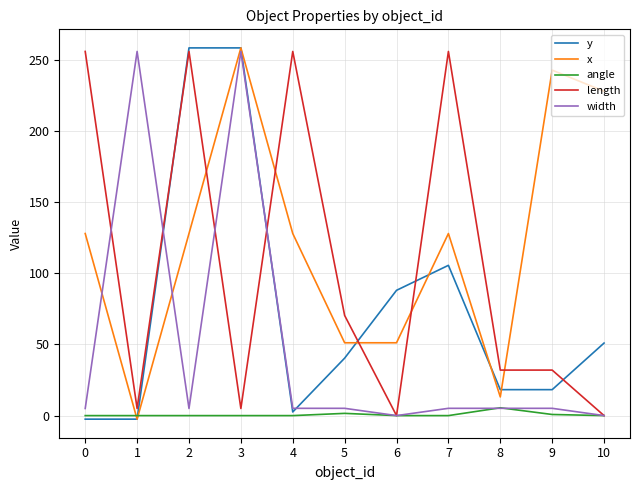

Is this an area chart (filled region under the line)?

No